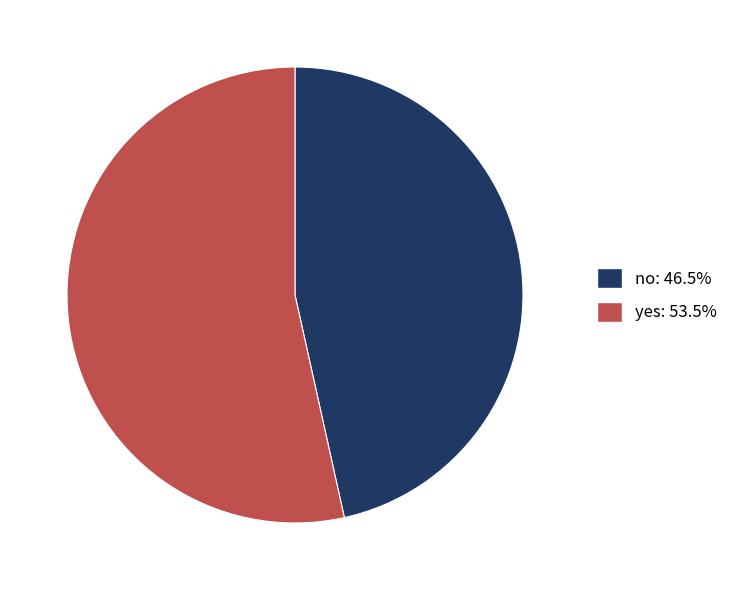

Rank the categories by value from lowest to highest.

no, yes